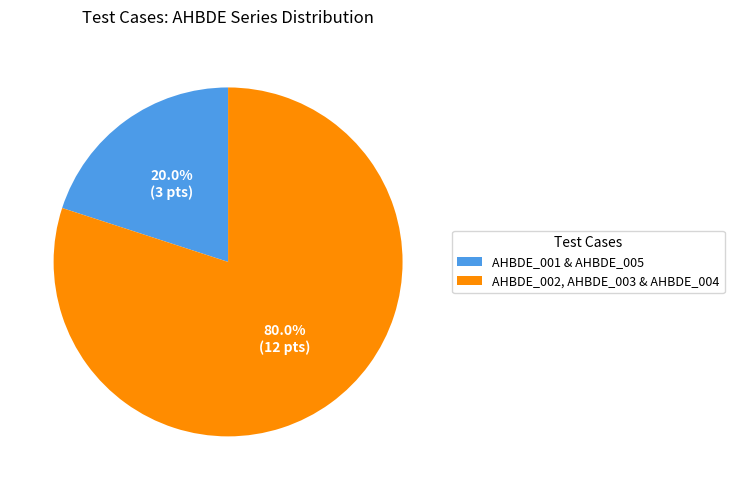

Rank the categories by value from lowest to highest.

AHBDE_001 & AHBDE_005, AHBDE_002, AHBDE_003 & AHBDE_004